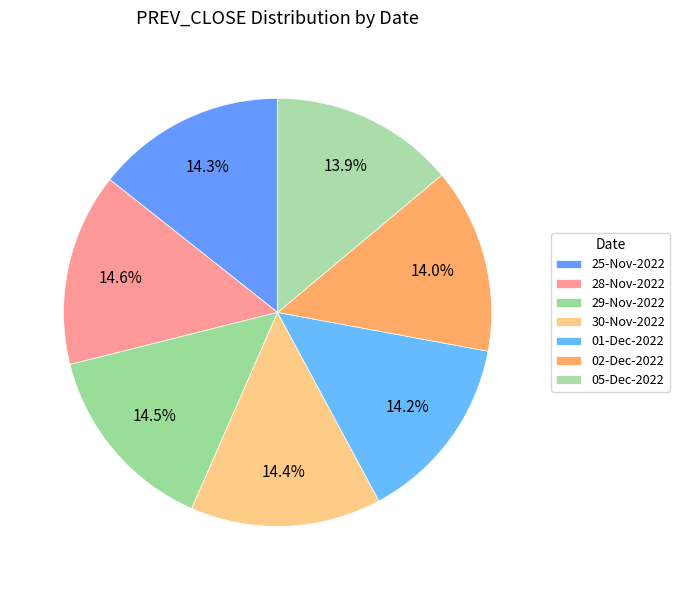

Count the number of slices in the pie.

7